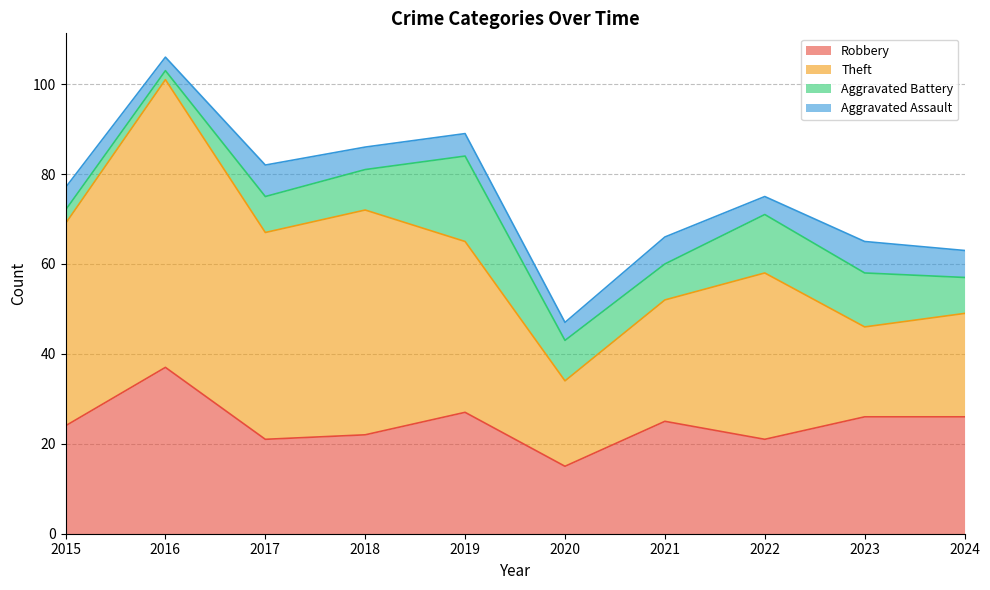

Which series has the largest total across all categories?

Theft